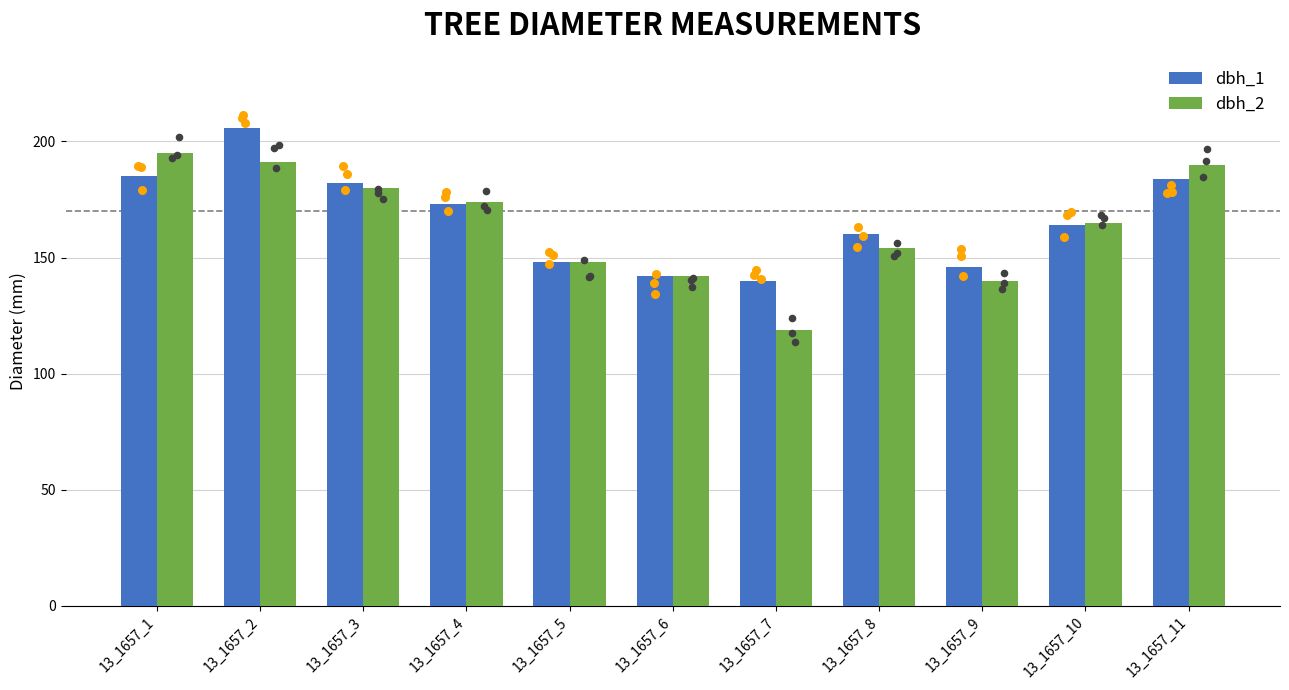

Is the value of dbh_1 at 13_1657_10 greater than the value of dbh_2 at 13_1657_1?

No